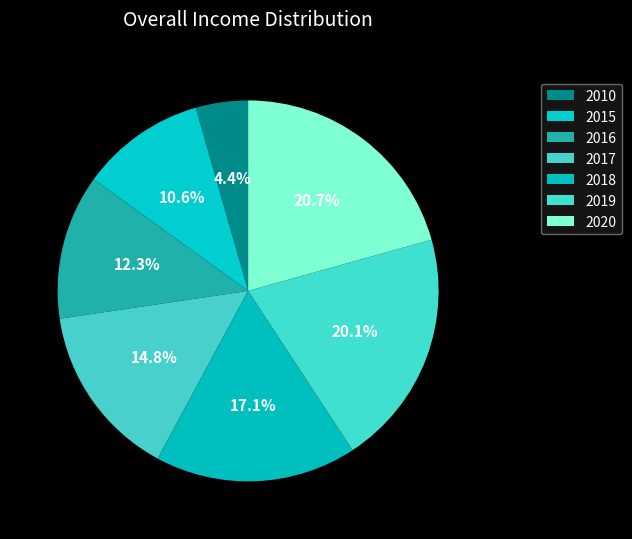

Do 2020 and 2017 together represent more than half of the pie?

No